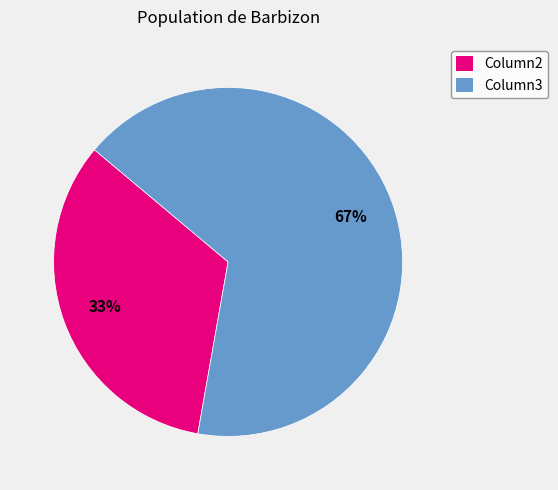

Which category has the smallest portion of the pie?

Column2